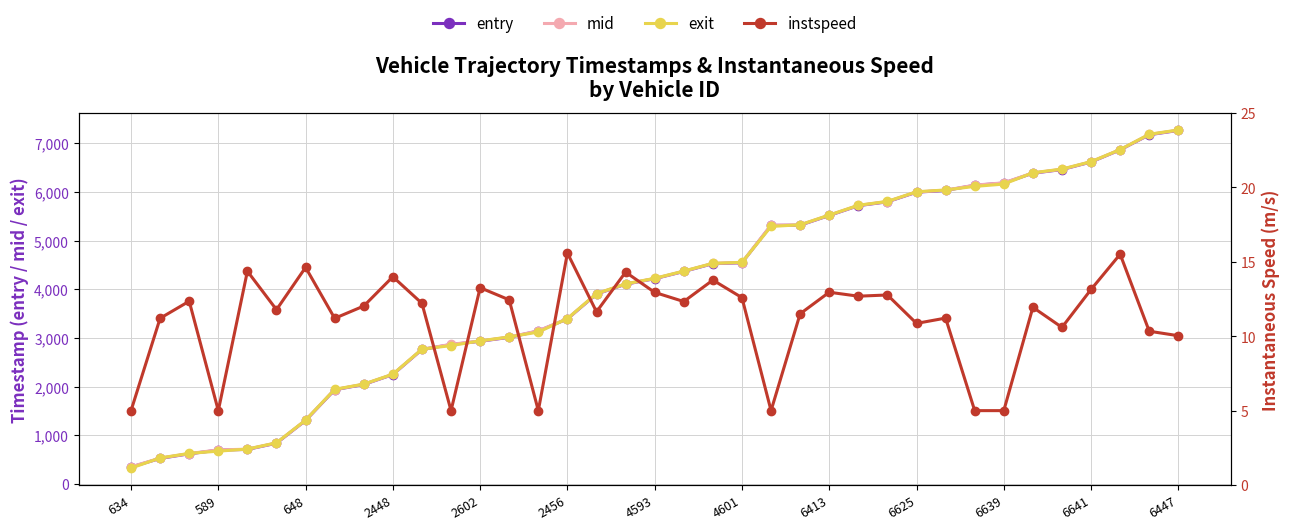

What is the minimum value shown in the chart?

5.0